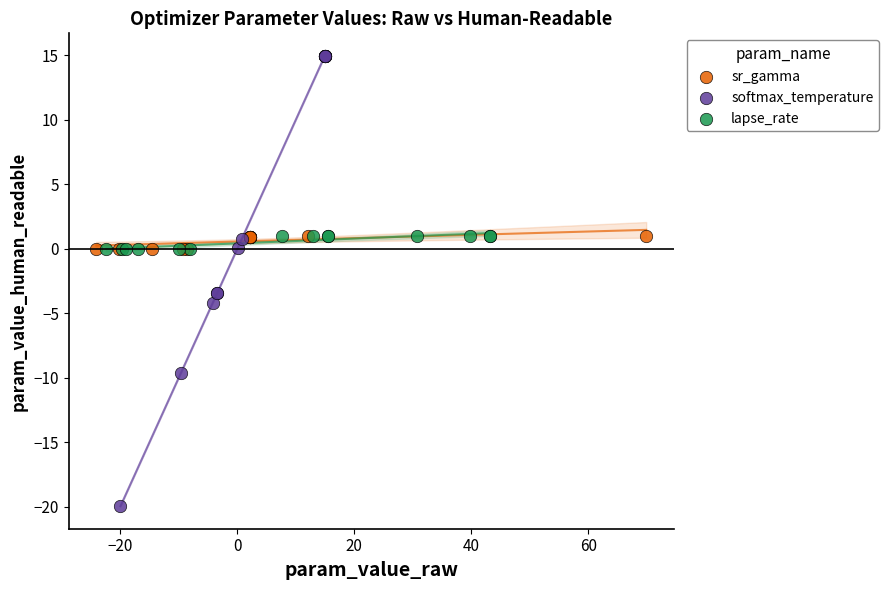

What are all the series names shown in the legend?

sr_gamma, softmax_temperature, lapse_rate